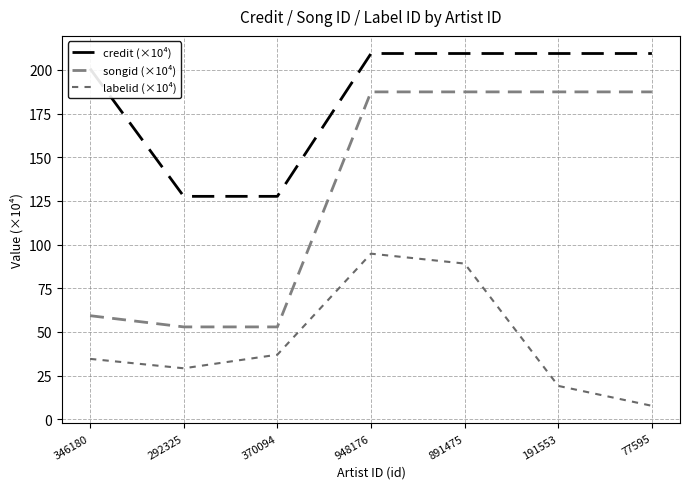

Which series changed the most between 891475 and 191553?

labelid (×10⁴)